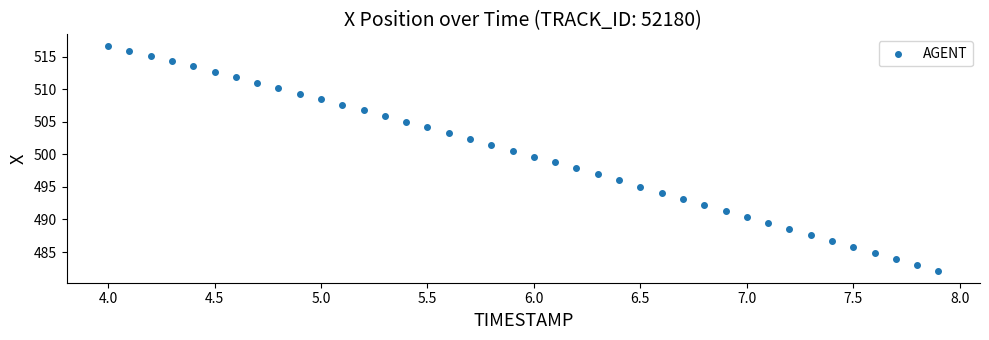

What is the range of X values (max minus min)?

3.9